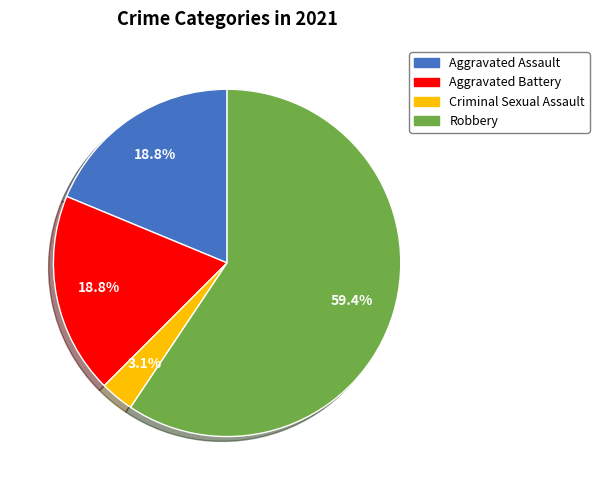

Combined, what portion of the pie is Aggravated Battery and Robbery?

78.1%